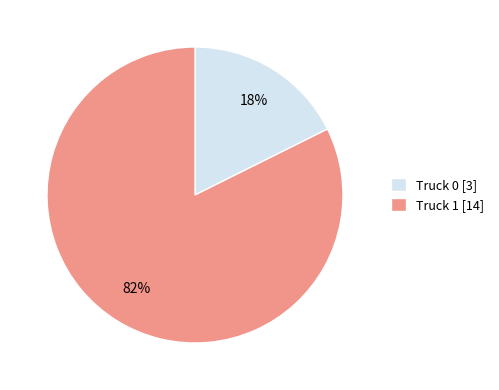

How many slices are in this pie chart?

2